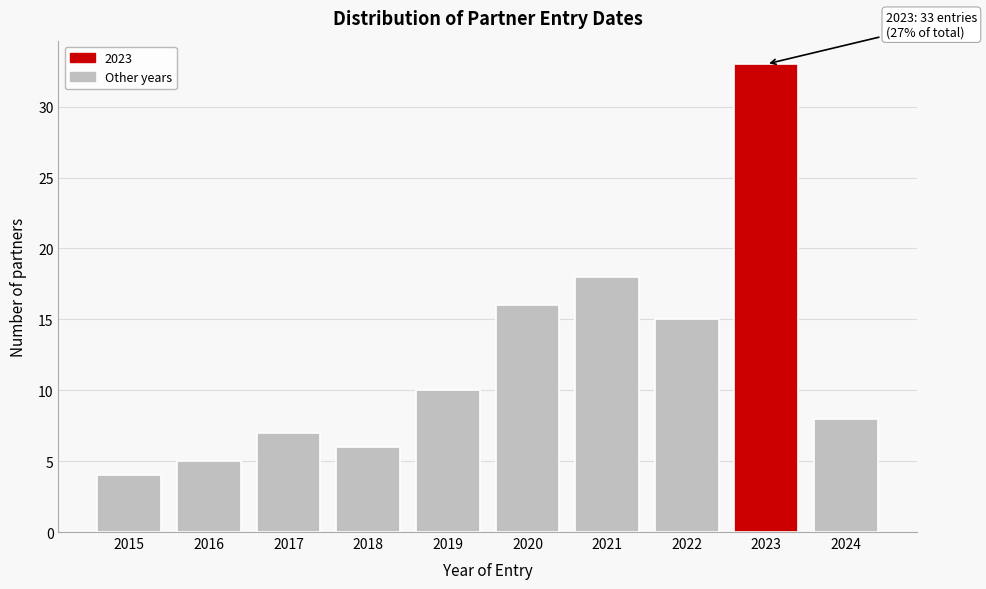

Reading left to right, extract all data points from this chart.

2015=4	2016=5	2017=7	2018=6	2019=10	2020=16	2021=18	2022=15	2023=33	2024=8